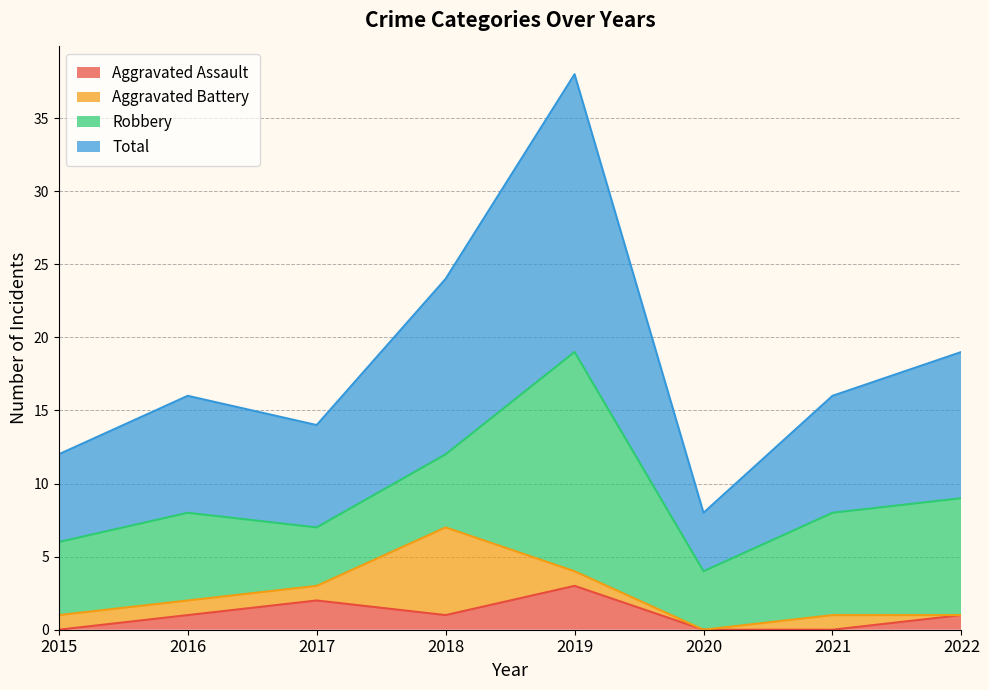

Which series has the widest spread of values?

Total